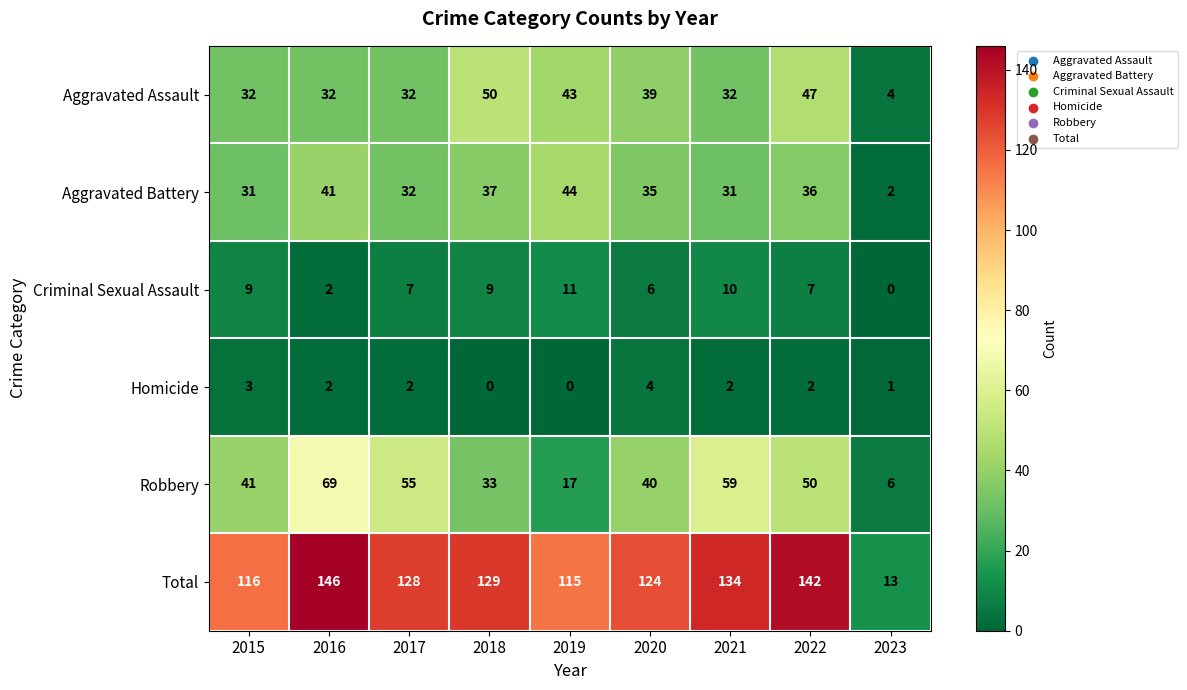

Which category has the lowest value in the Robbery series?

2023